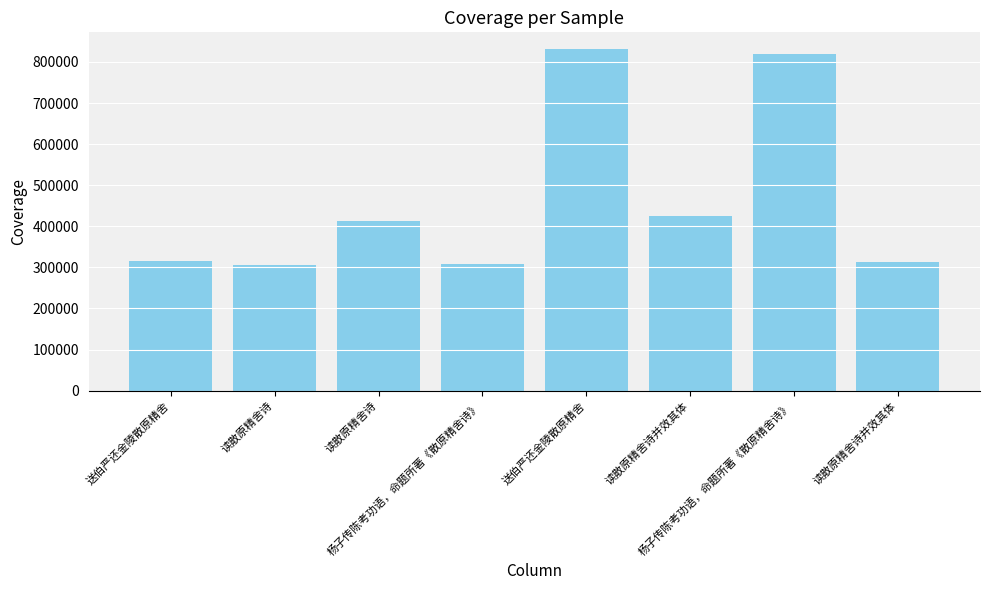

Between 杨子传陈考功语，命题所著《散原精舍诗》 and 读散原精舍诗并效其体, which is larger?

杨子传陈考功语，命题所著《散原精舍诗》